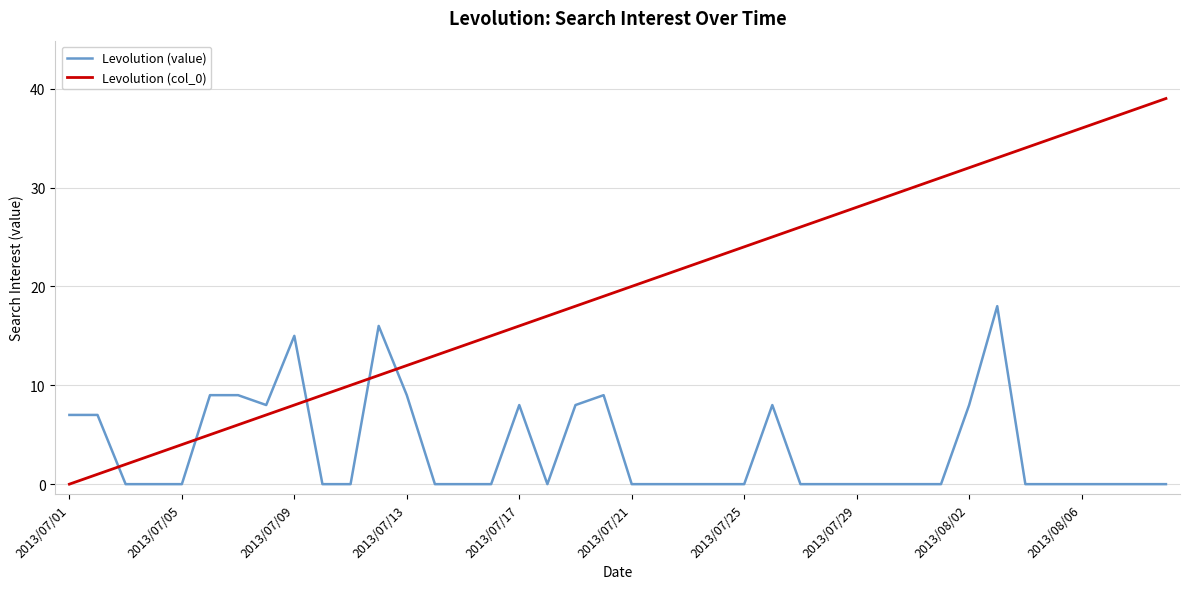

What is the highest value of the Levolution (col_0) series?

39